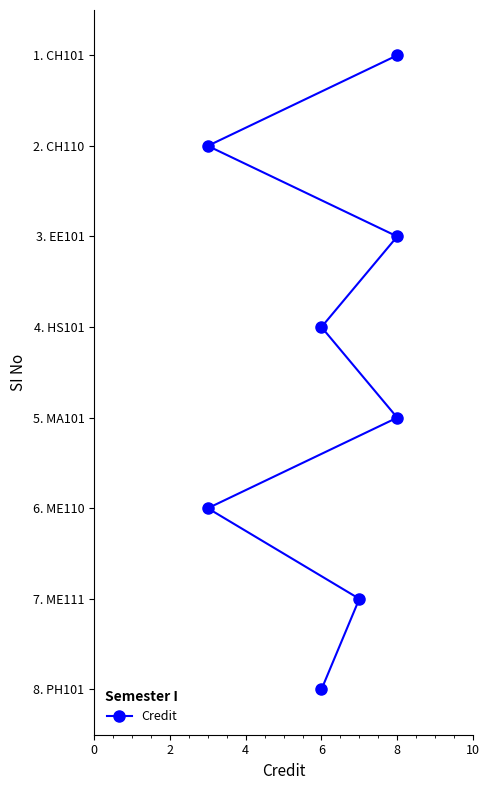

How many distinct data groups are displayed?

1